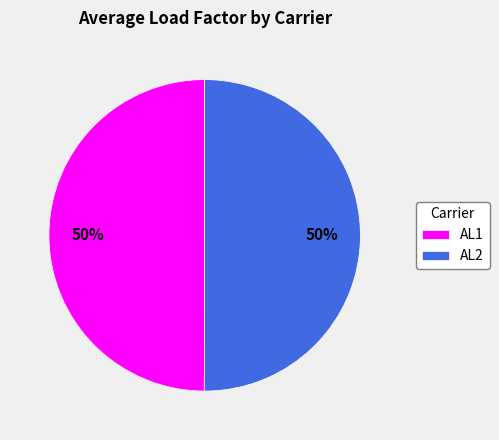

Is it true that AL2 is 50% of the pie?

True